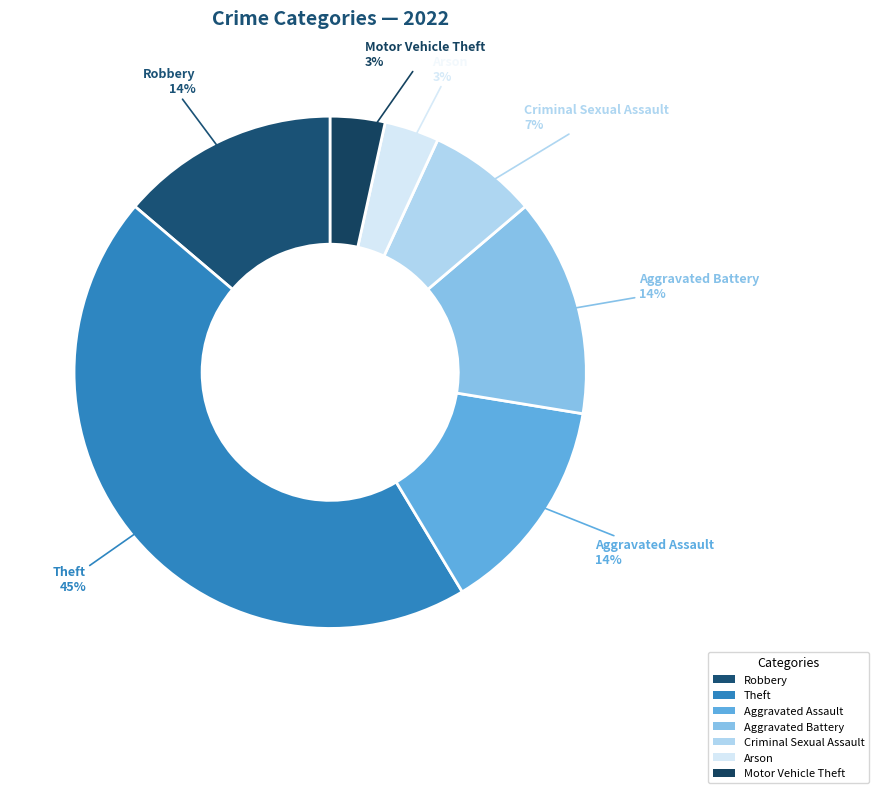

What is the ratio of the value at Aggravated Assault to the value at Robbery?

1.0